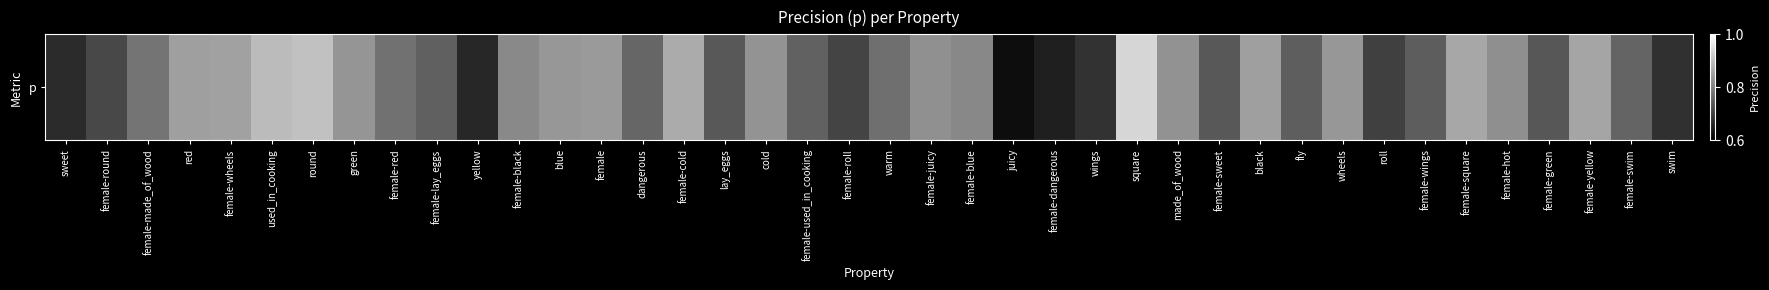

What is the average value?

0.8